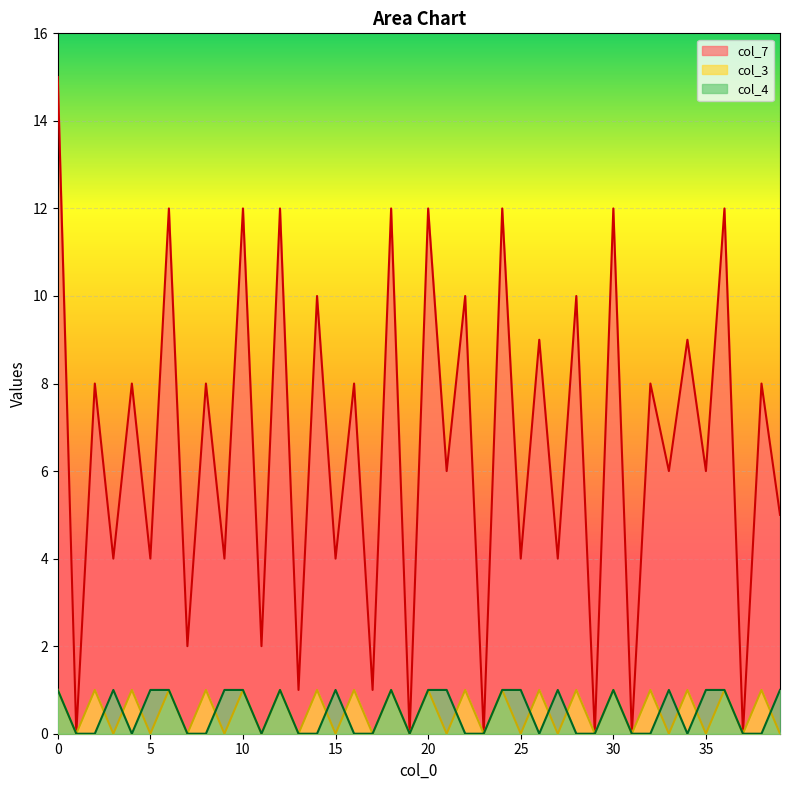

What is the difference between the second highest and second lowest values in the col_4 series?

1